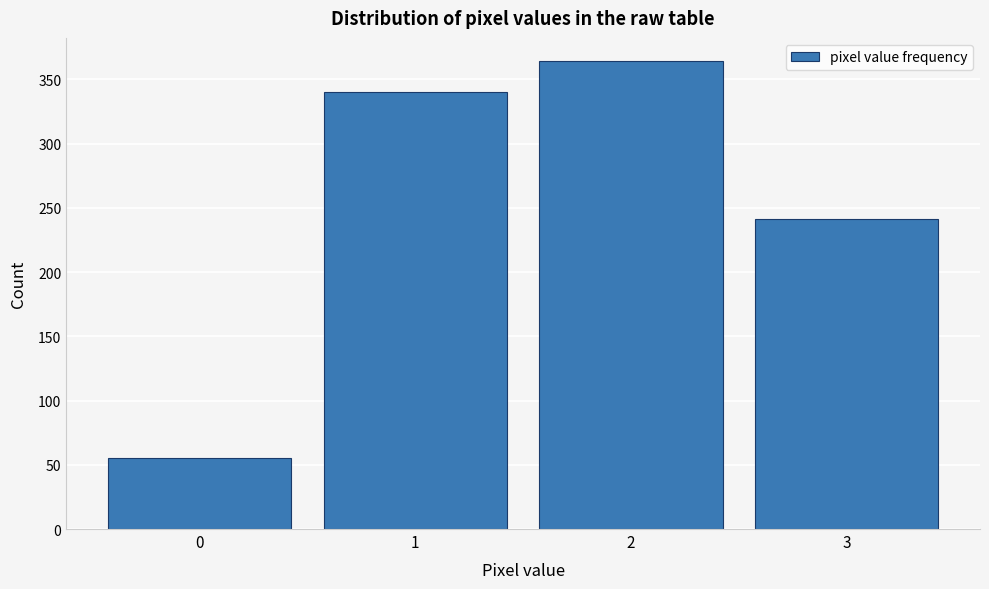

Reading left to right, transcribe this chart: for each bar, give the range it covers on the x-axis and its height. The values are not printed on the chart, so give them approximately, as read against the axis.

-0.5 to 0.5: 55
0.5 to 1.5: 340
1.5 to 2.5: 365
2.5 to 3.5: 240